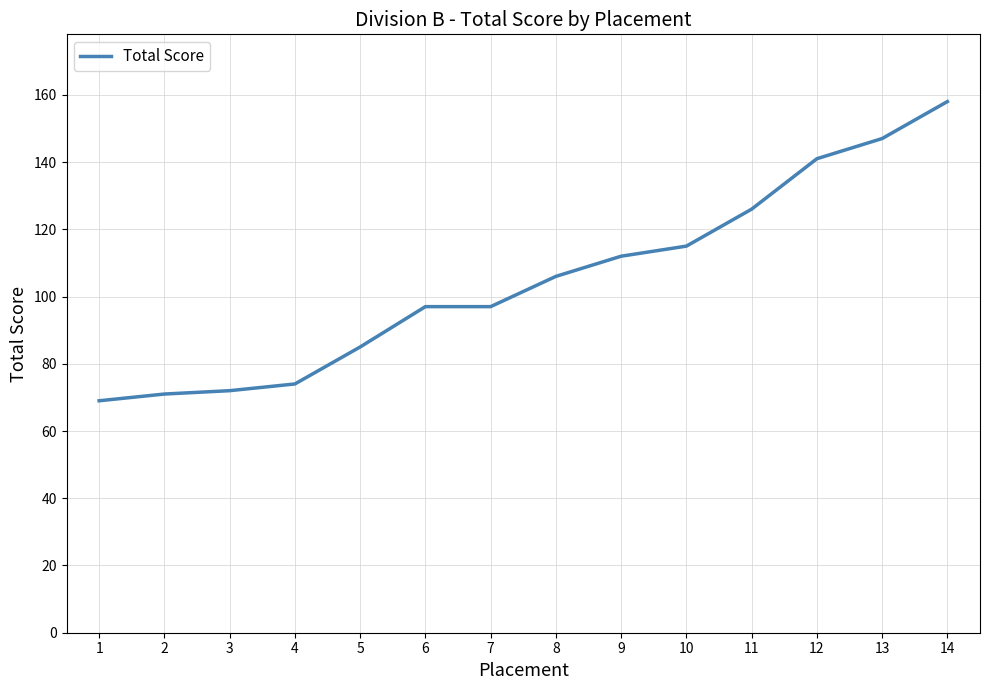

Reading left to right, extract all data points from this chart.

1=69	2=71	3=72	4=74	5=85	6=97	7=97	8=106	9=112	10=115	11=126	12=141	13=147	14=158